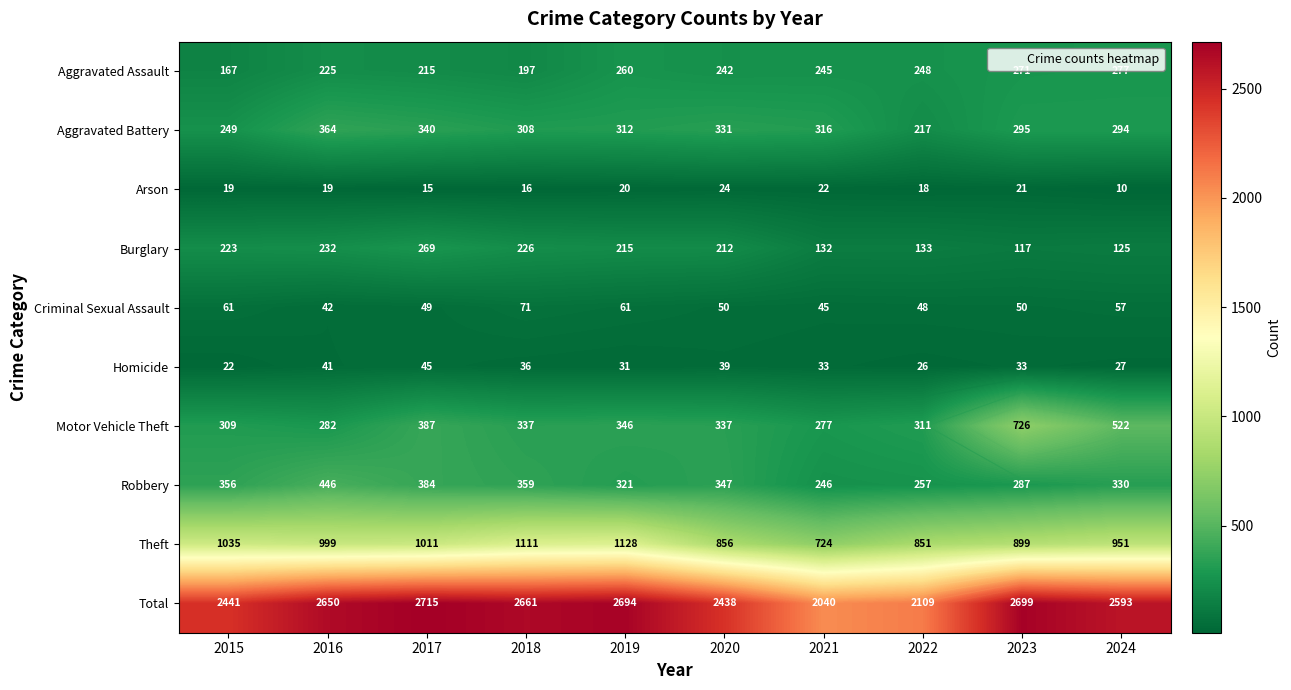

At which label does Burglary reach its minimum?

2023